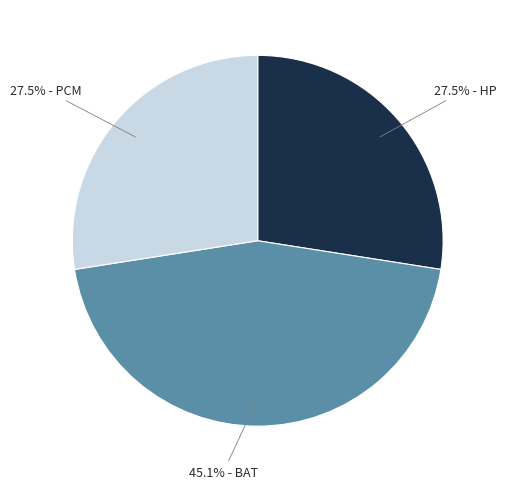

To the nearest percent, what is the average slice percentage?

33%